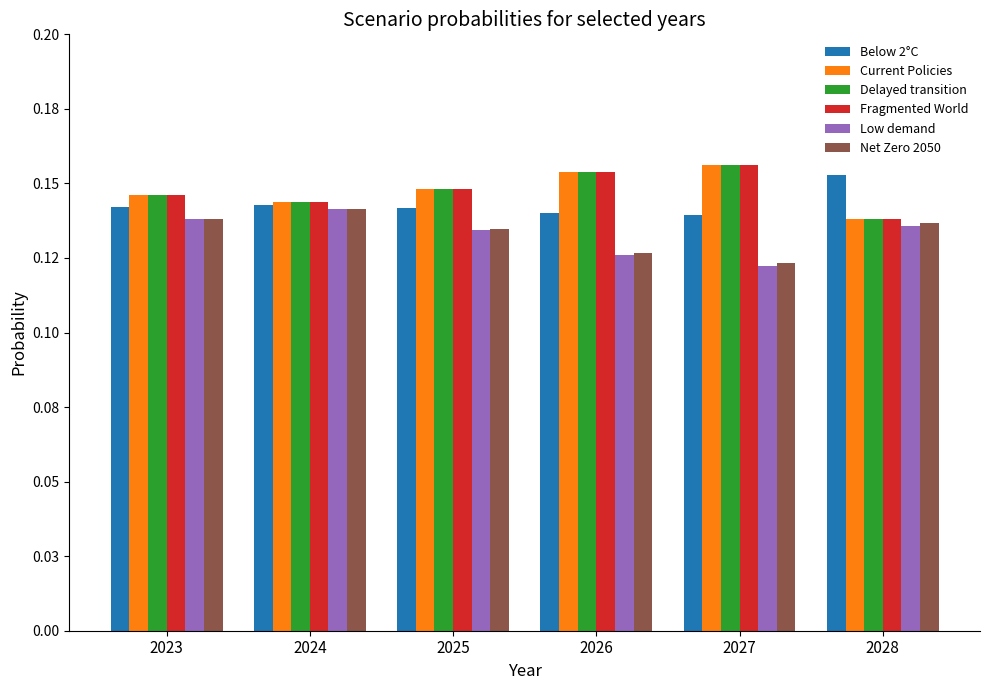

At which category is the sum across all series the highest?

2024